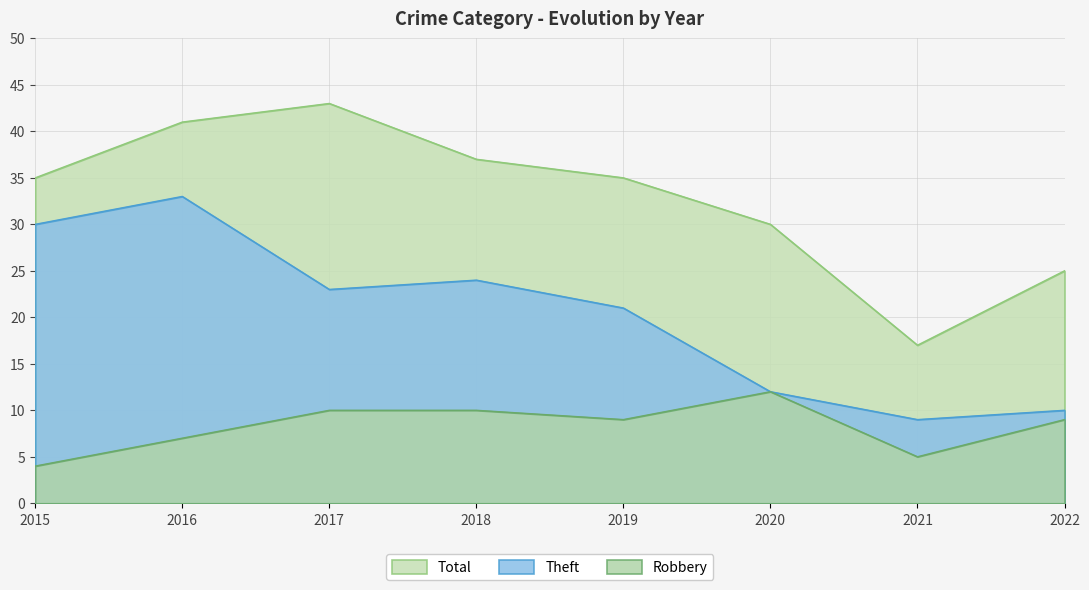

The value of Total at 2021 is 30. True or false?

False